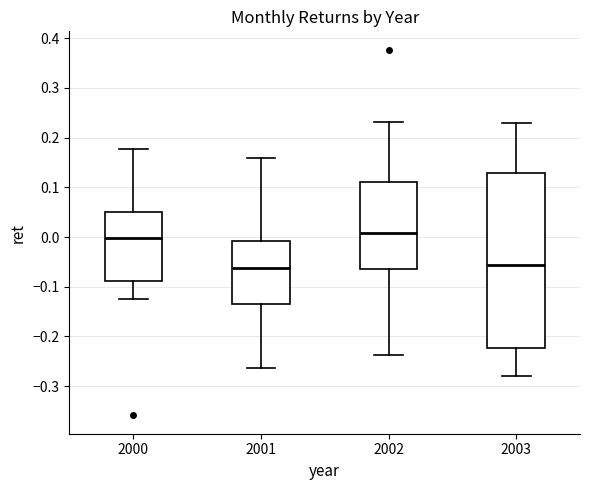

Comparing the boxes themselves (not the whiskers), which one is the tallest?

2003